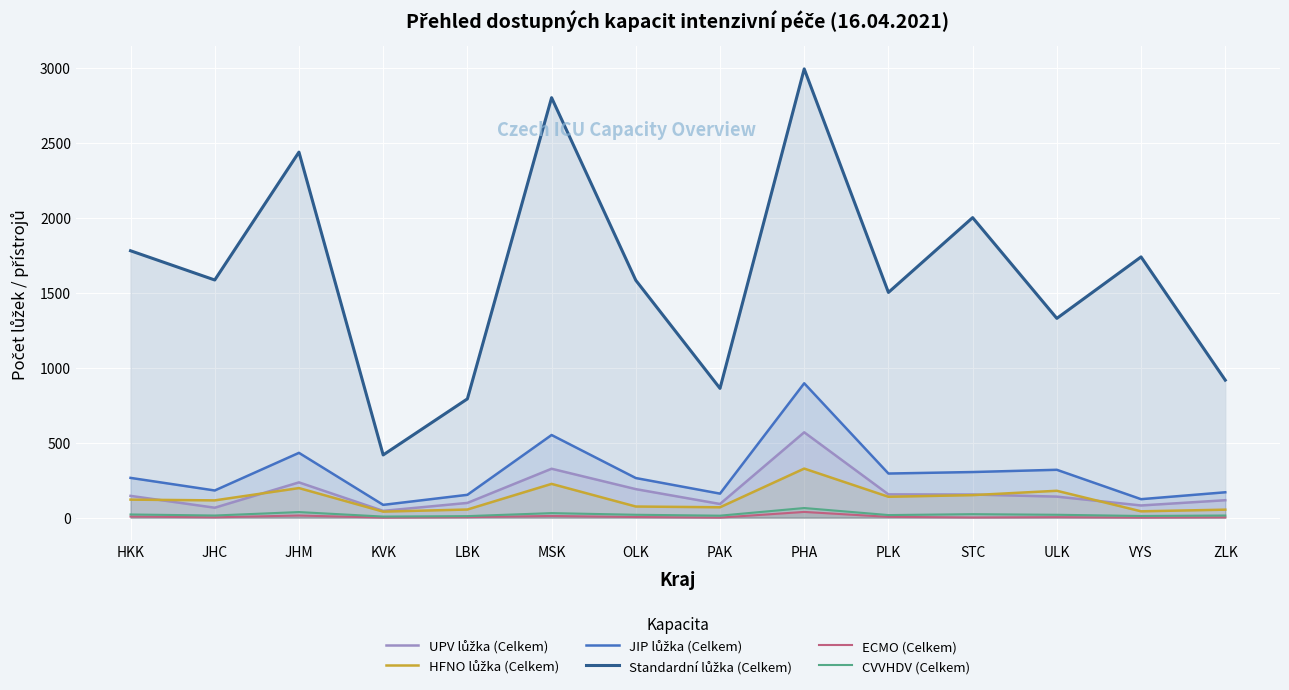

Where is the first local maximum for Standardní lůžka (Celkem)?

JHM